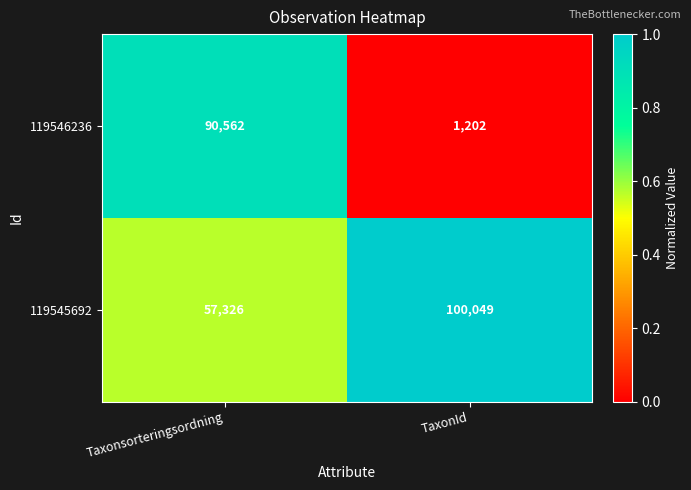

At Taxonsorteringsordning, list the series in order from smallest to largest.

119545692, 119546236